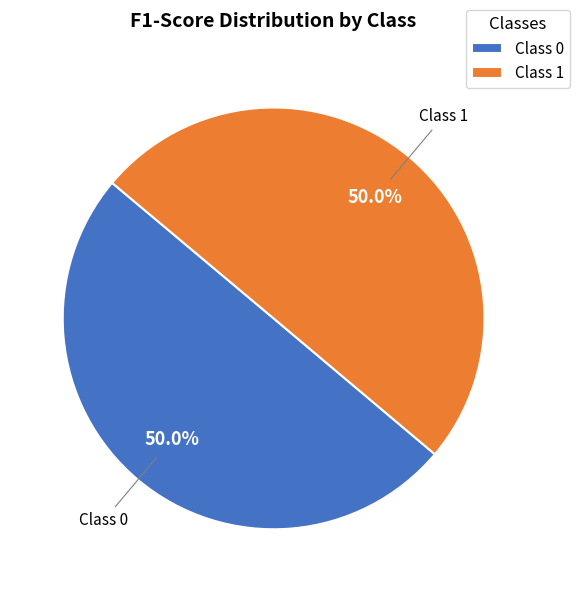

What is the total percentage of Class 0 and Class 1?

100.0%